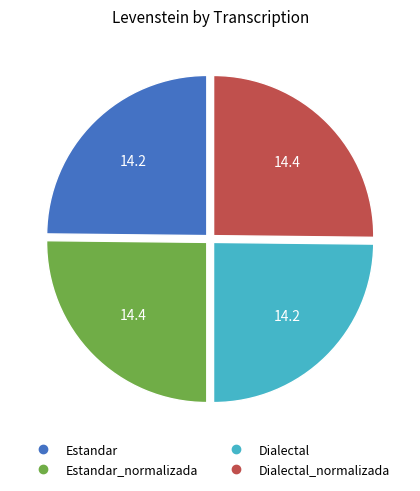

Count the number of slices in the pie.

4